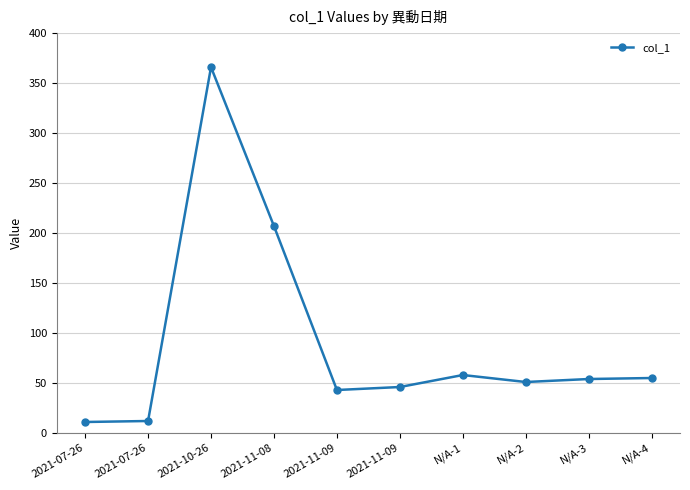

Which category has the lowest value across all series?

2021-07-26